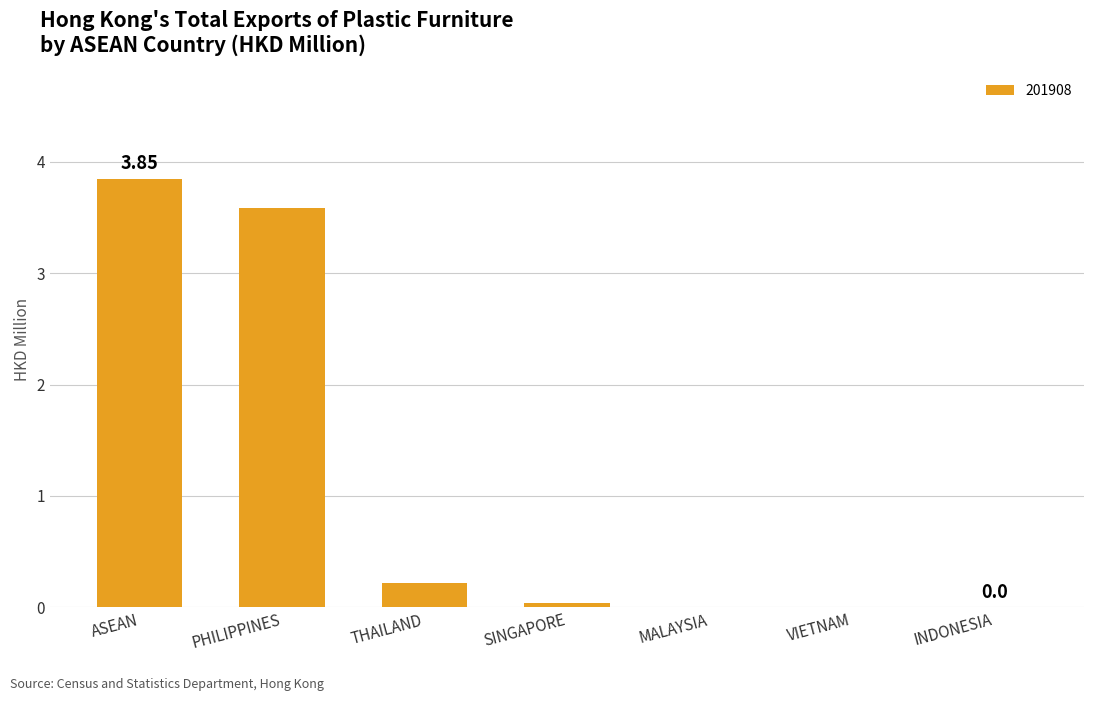

Are the bars horizontal?

No